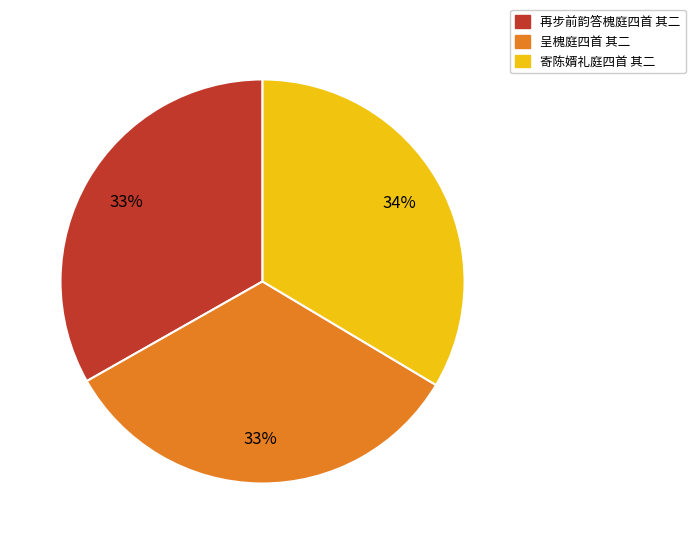

Is it true that 寄陈婿礼庭四首 其二 is 34% of the pie?

True